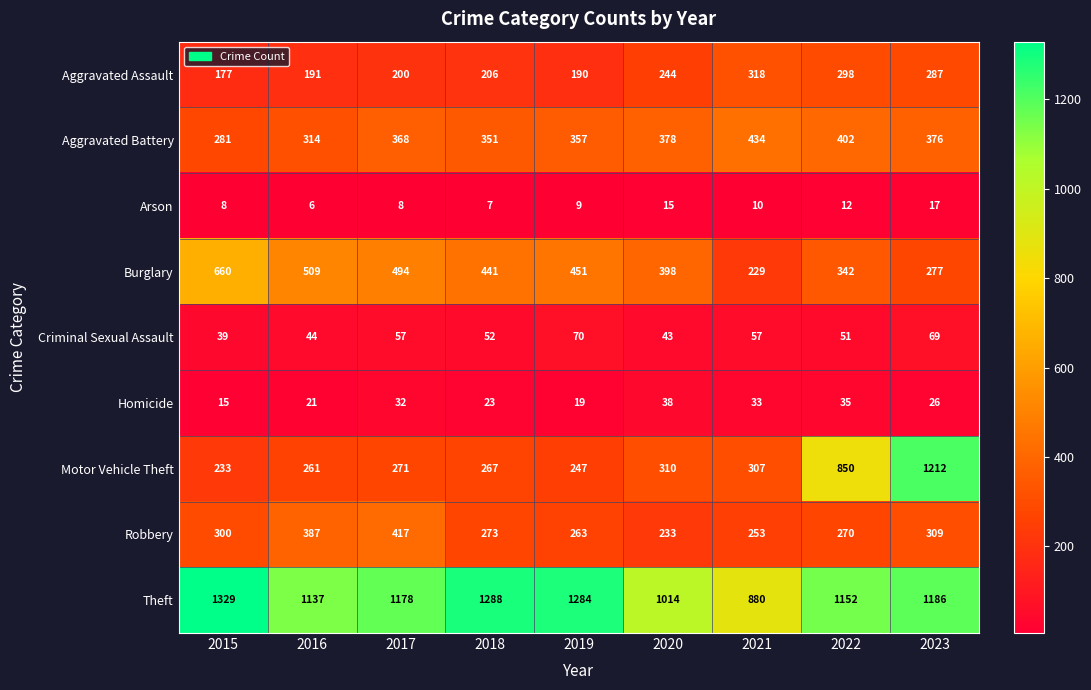

What is the sum of the Robbery values at 2020 and 2015?

533